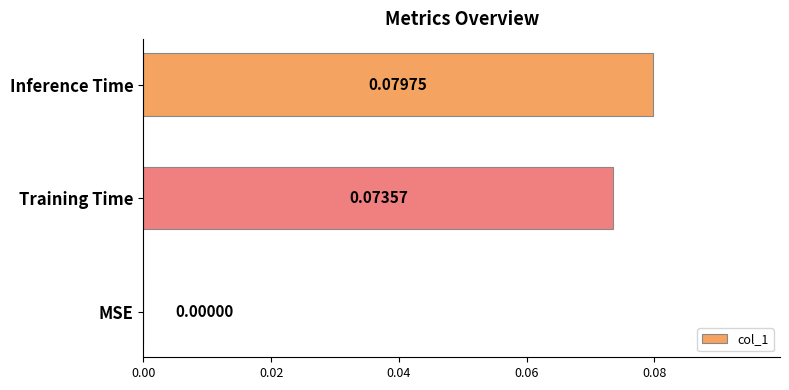

At which category does the chart reach its peak across all series?

Inference Time